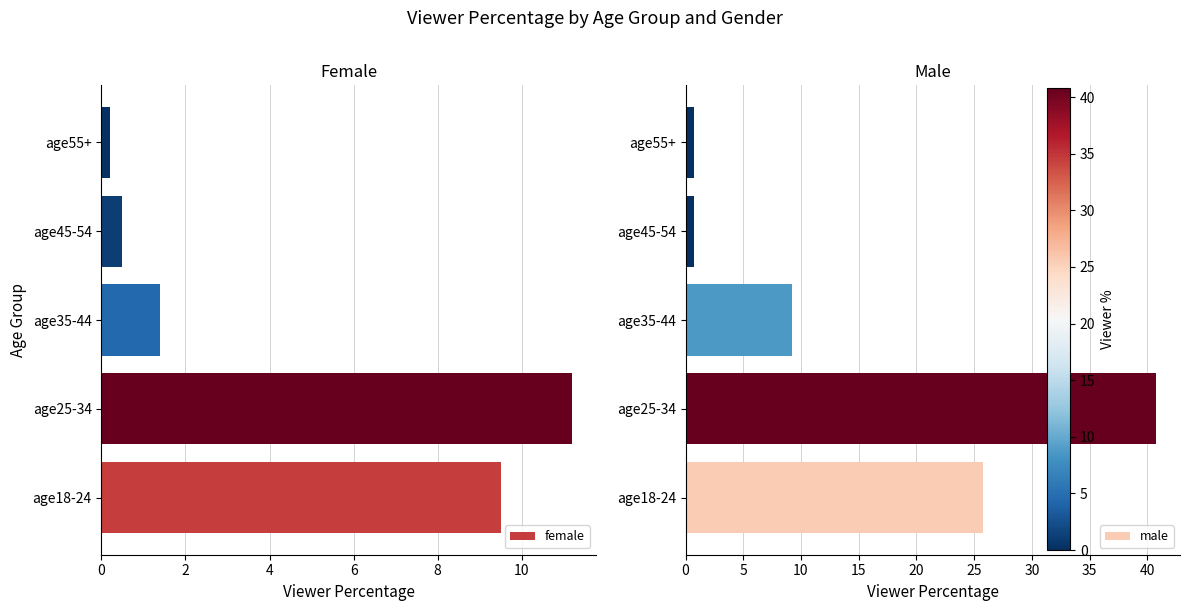

List the series in order of their peak value, lowest first.

female, male